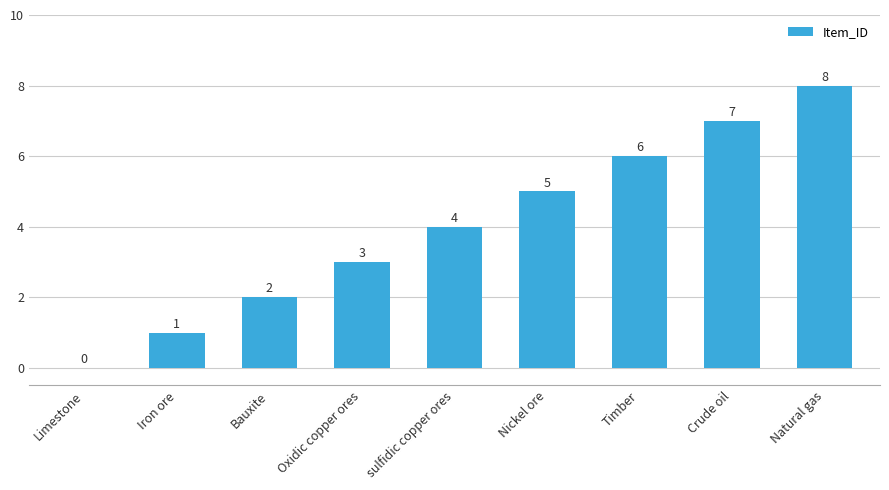

What is the change in value from Nickel ore to Timber?

+1